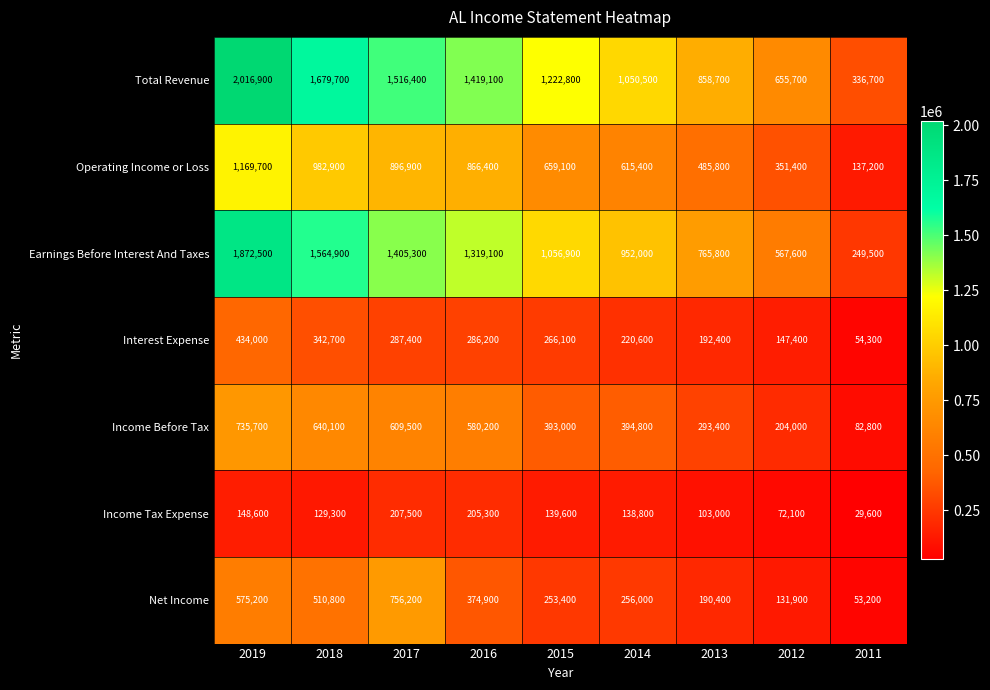

What is the difference between the maximum and minimum values in the Interest Expense series?

379700